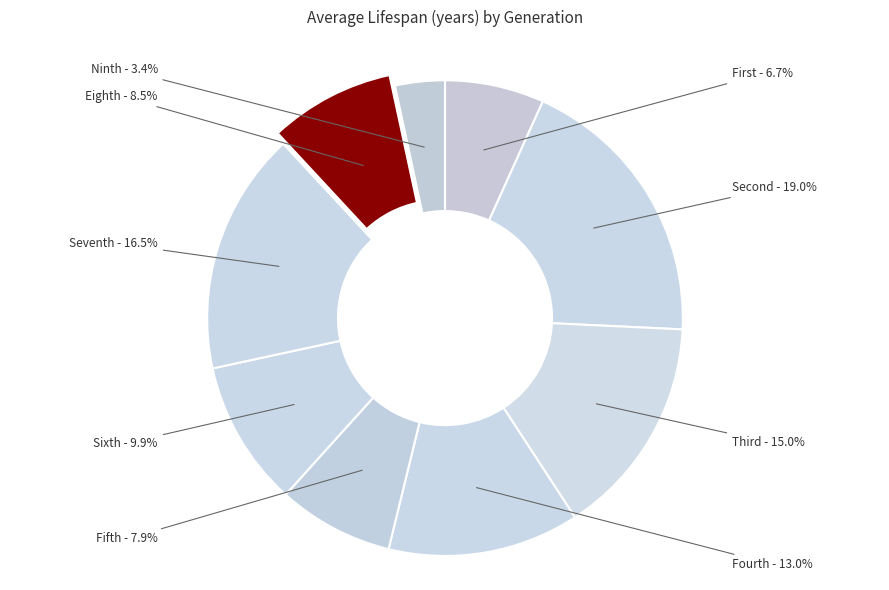

How many segments does this pie chart have?

9